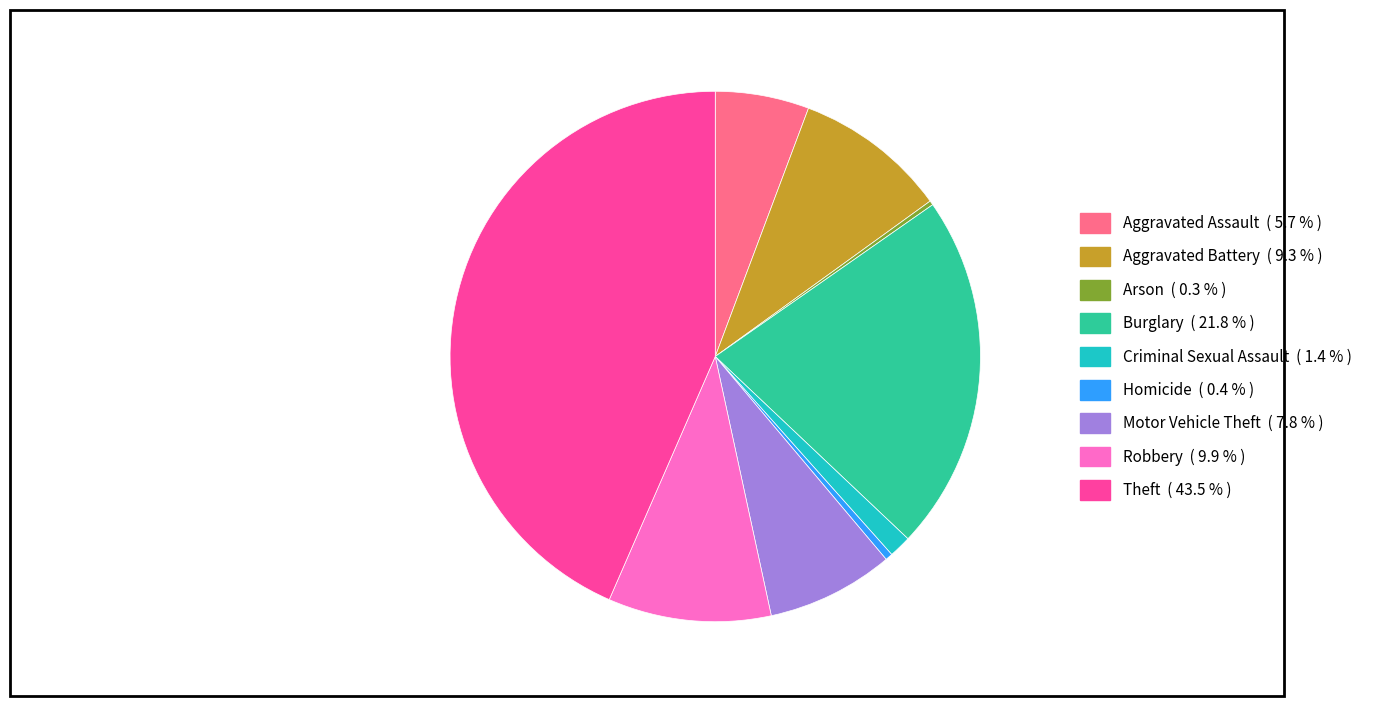

Approximately how many times larger is the value at Theft compared to Aggravated Assault?

7.6